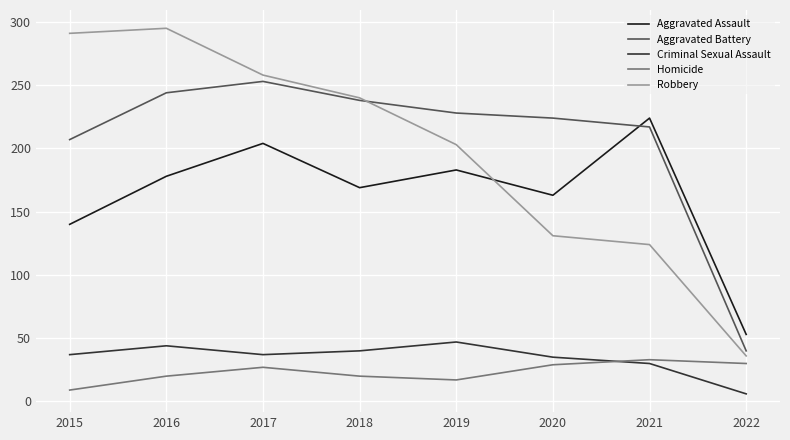

What is the total value across all series at 2018?

707